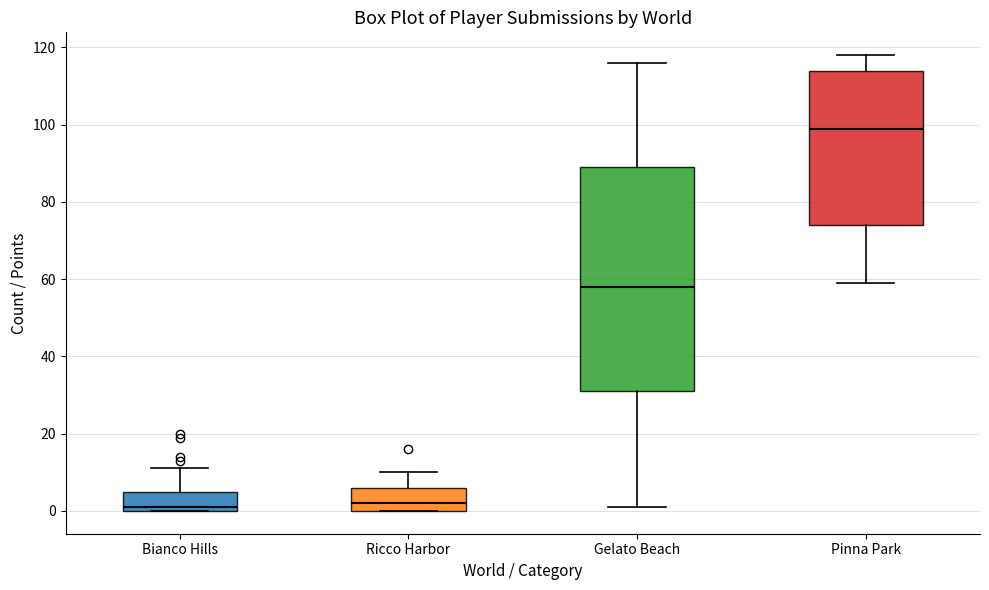

Reading left to right, transcribe this box plot: for each box, give where its median line is, the range the box spans, and where its two whiskers end, as read against the y-axis. The values are not printed on the chart, so give them approximately, as read against the axis.

Bianco Hills: median 2, box 0 to 6, whiskers 0 to 12
Ricco Harbor: median 2, box 0 to 6, whiskers 0 to 10
Gelato Beach: median 58, box 32 to 90, whiskers 2 to 116
Pinna Park: median 100, box 74 to 114, whiskers 60 to 118